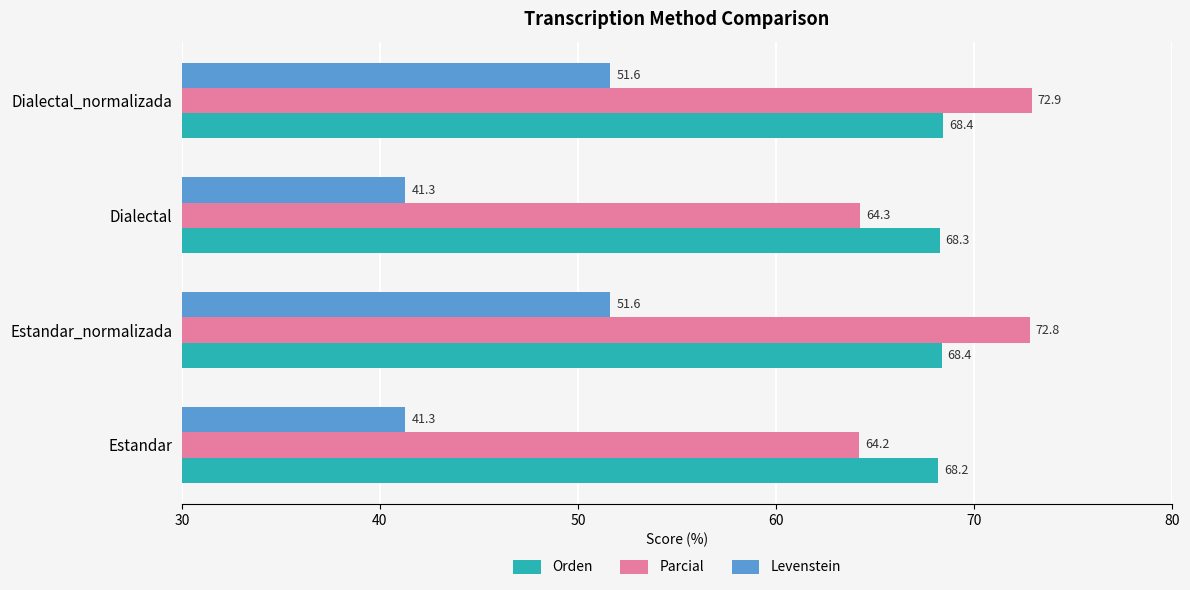

List the series in order of their peak value, highest first.

Parcial, Orden, Levenstein